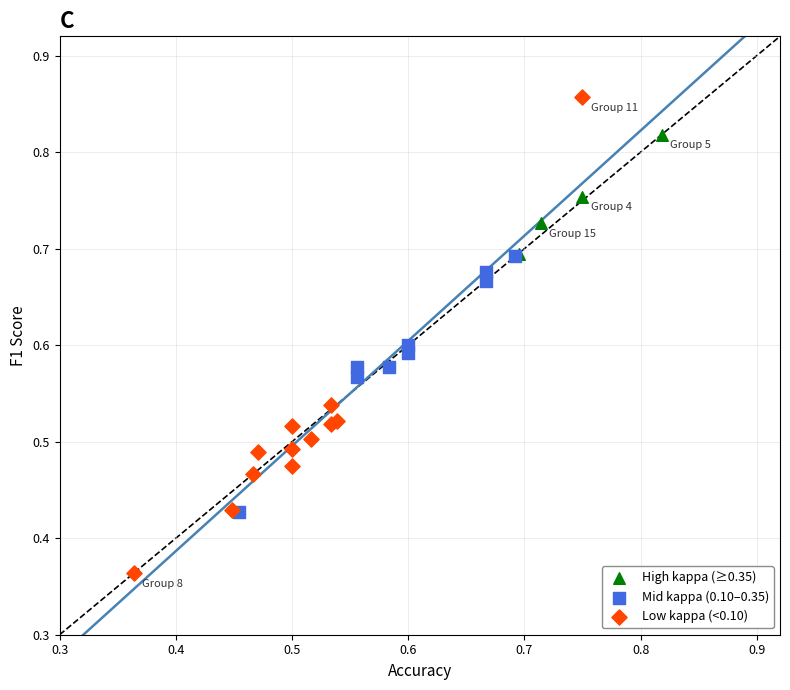

Which series has the largest Y range (max minus min)?

Low kappa (<0.10)